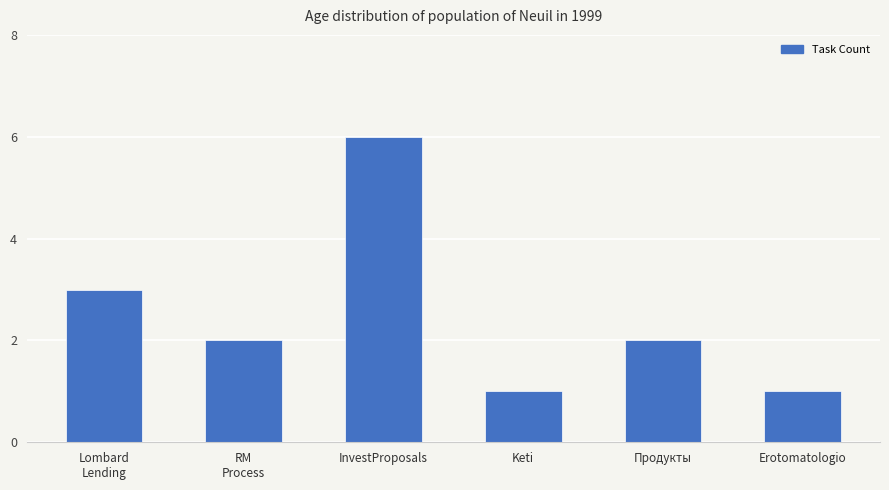

What is the greatest value displayed?

6